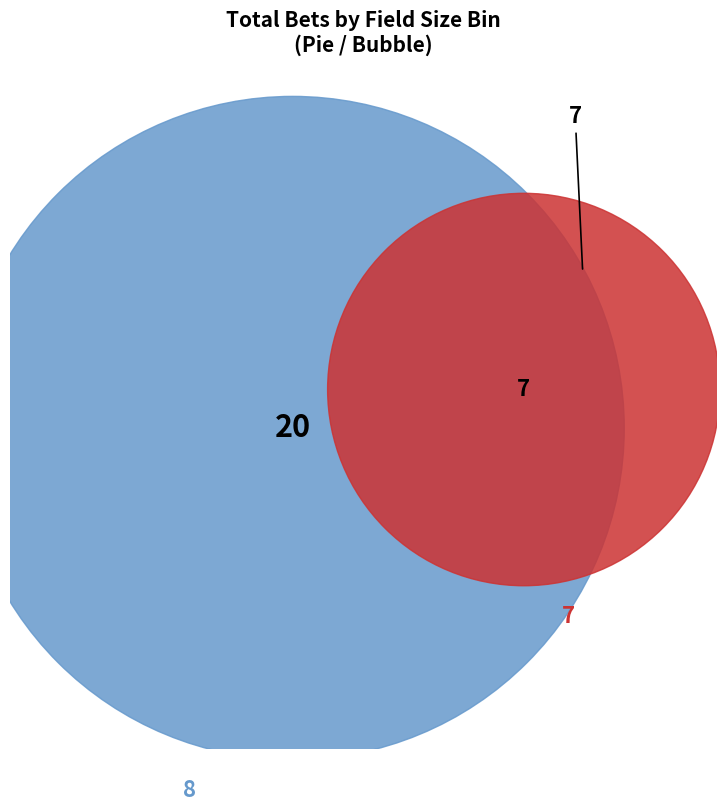

What percentage do 8 and 7 together represent?

100.0%